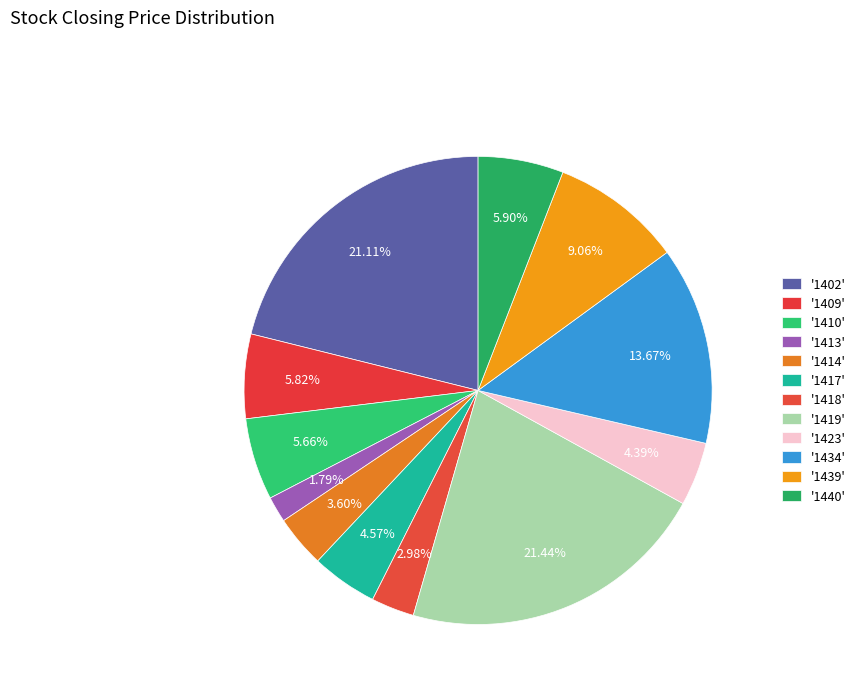

Count the number of slices in the pie.

12